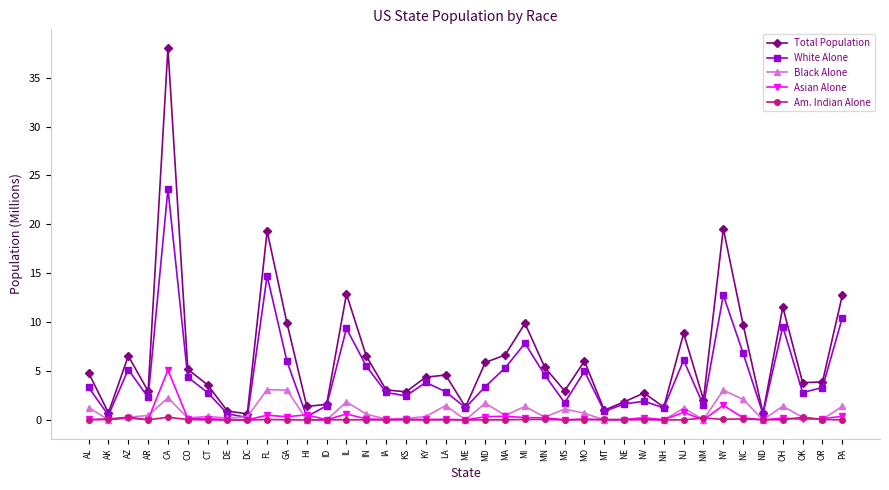

What is the value of the Black Alone point at the 23rd from the left?

1.4